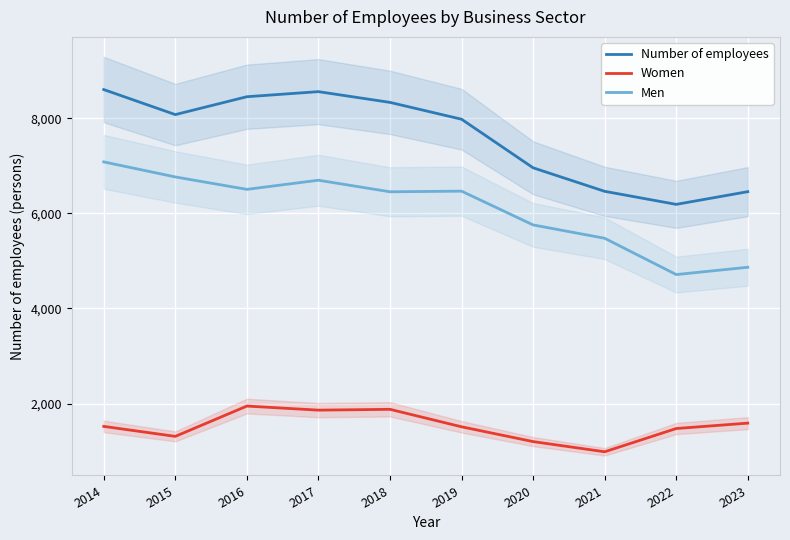

At which label is Number of employees closest to 7394?

2020